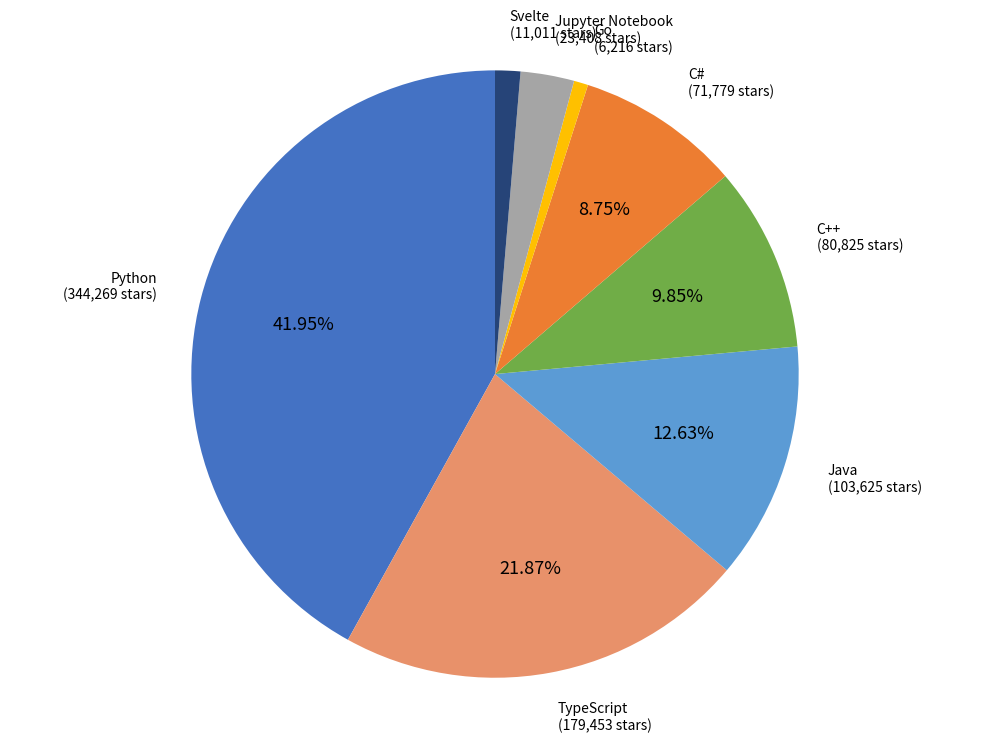

Which category has the biggest portion of the pie?

Python